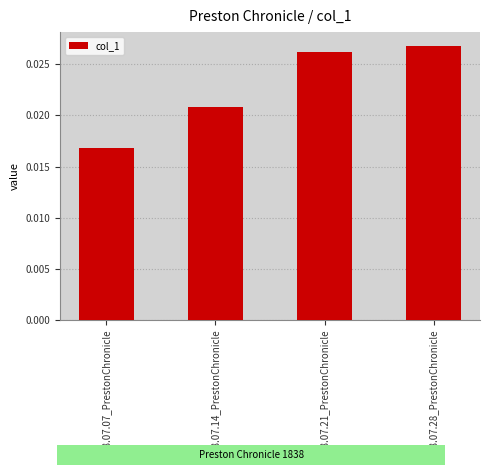

What is the label of the 3rd bar from the right?

1838.07.14_PrestonChronicle